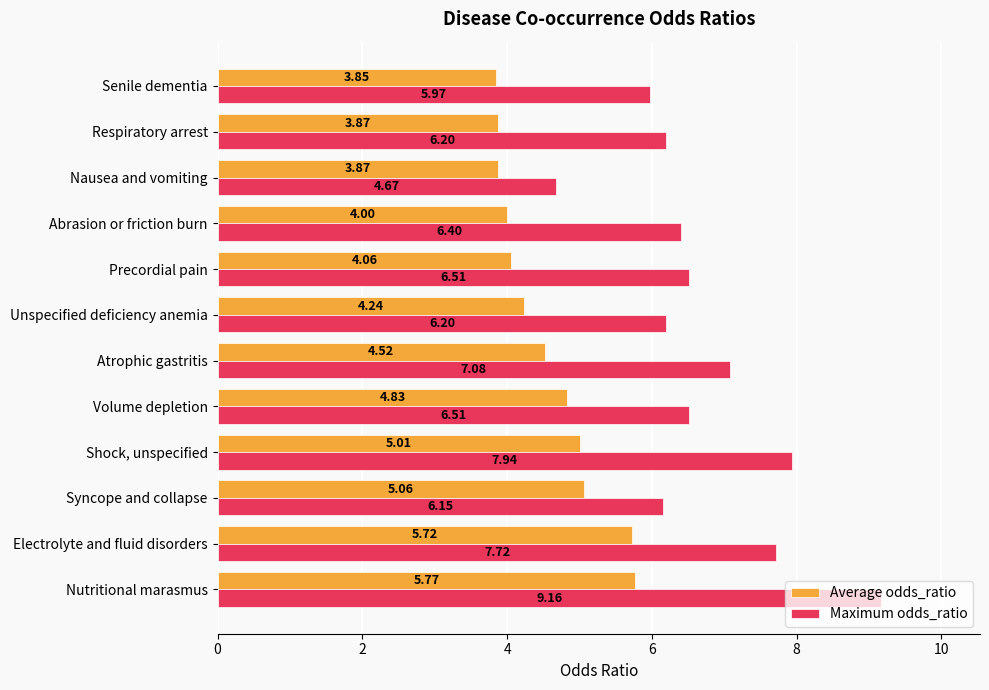

At how many categories does at least one series exceed 5?

11